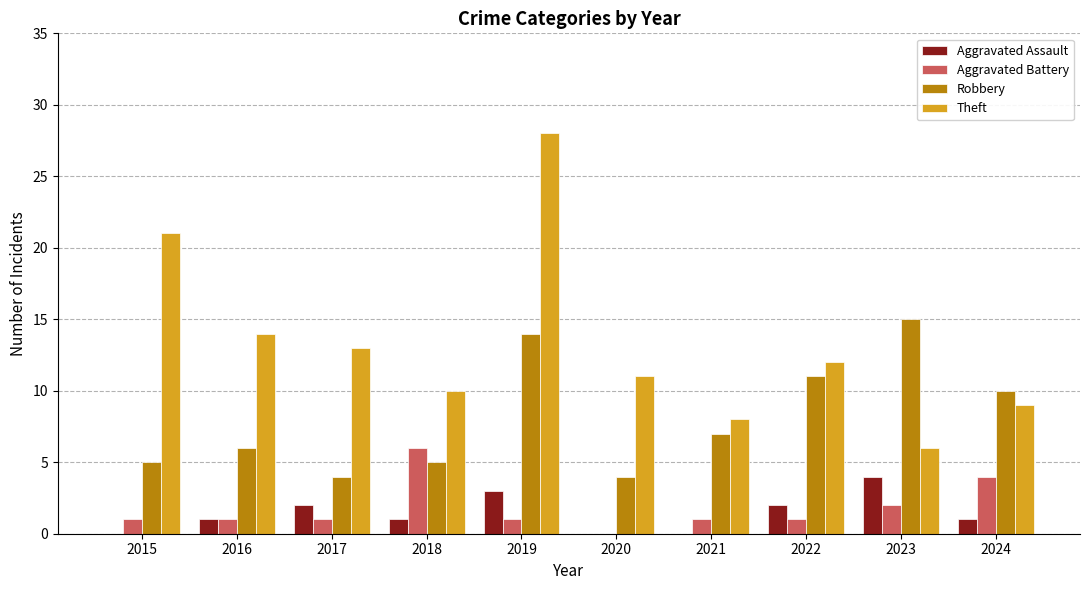

At which label does Aggravated Battery reach its peak?

2018